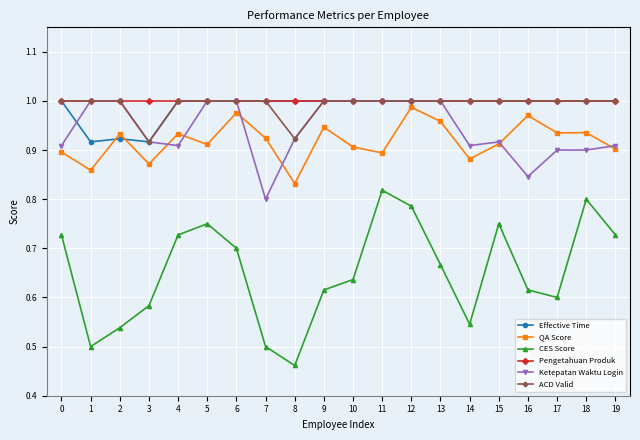

Where is the first local minimum for QA Score?

1